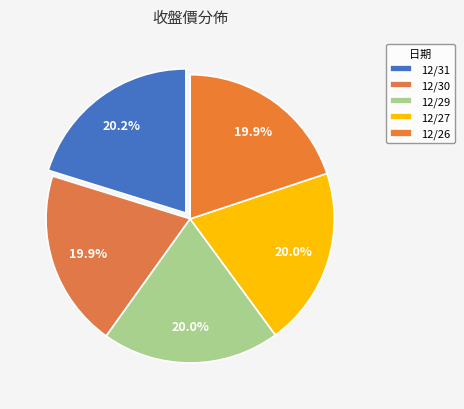

Rank the categories by value from lowest to highest.

12/30, 12/26, 12/29, 12/27, 12/31